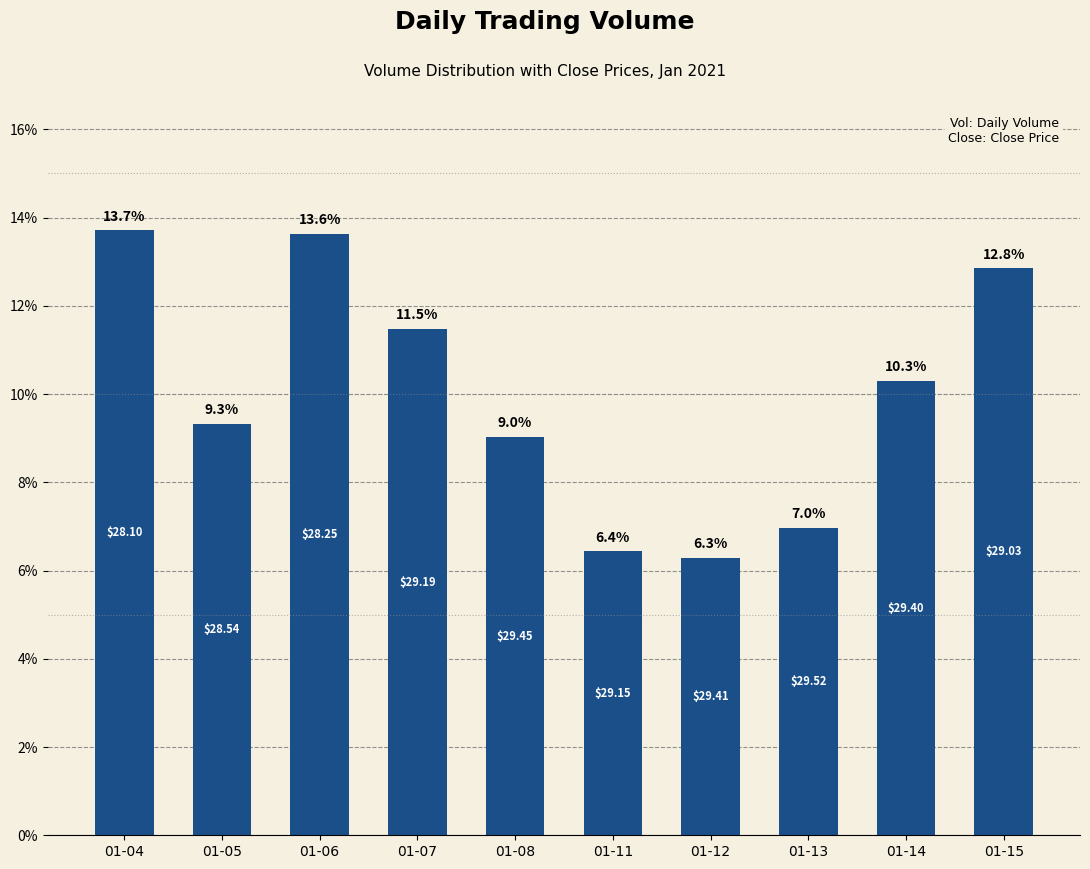

At which category does the chart reach its minimum across all series?

01-12